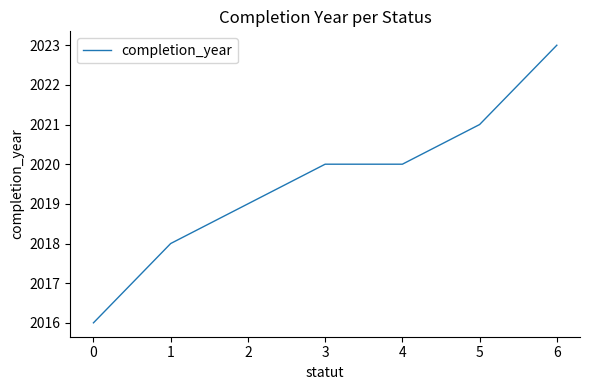

What is the ratio of the value at 4 to the value at 0?

1.0